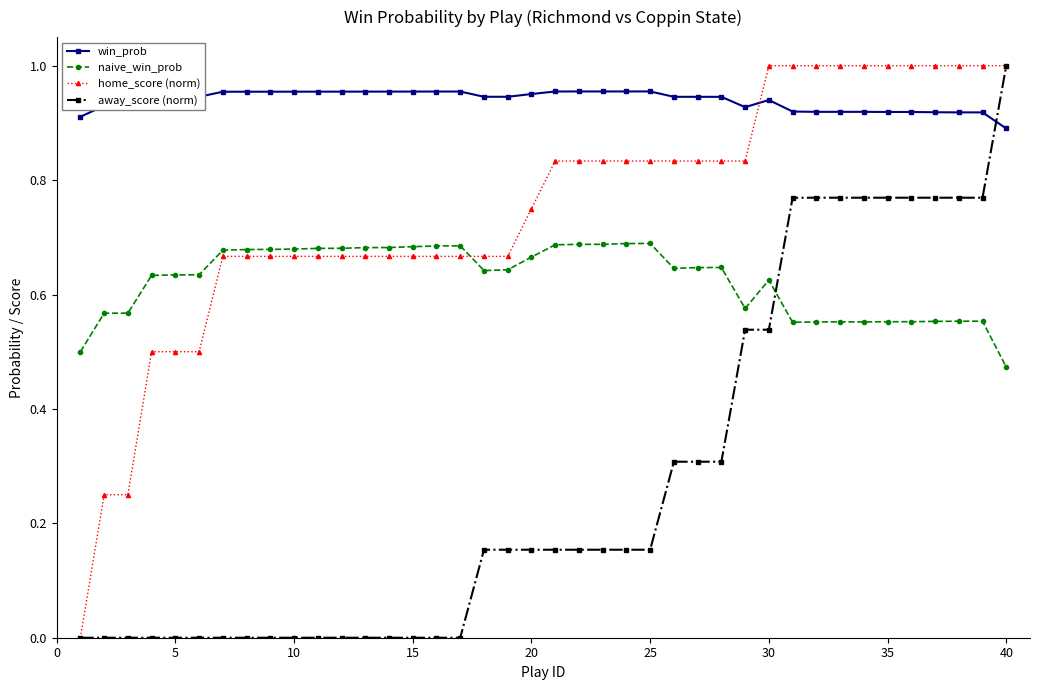

True or false: naive_win_prob has more than 1 points higher than both neighbors.

True